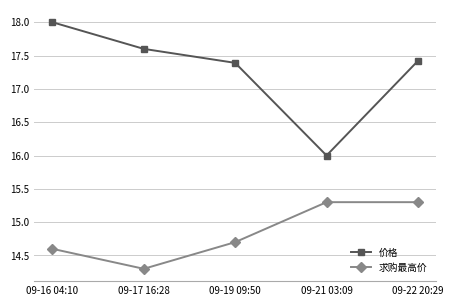

What are all the series names shown in the legend?

价格, 求购最高价